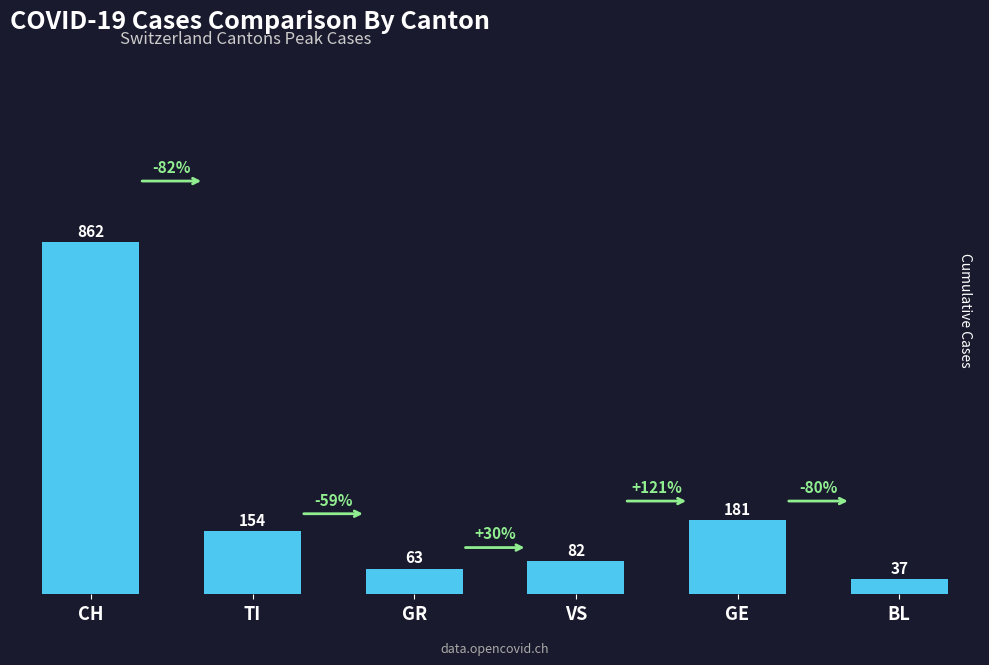

Reading right to left, extract all data points from this chart.

BL=37	GE=181	VS=82	GR=63	TI=154	CH=862